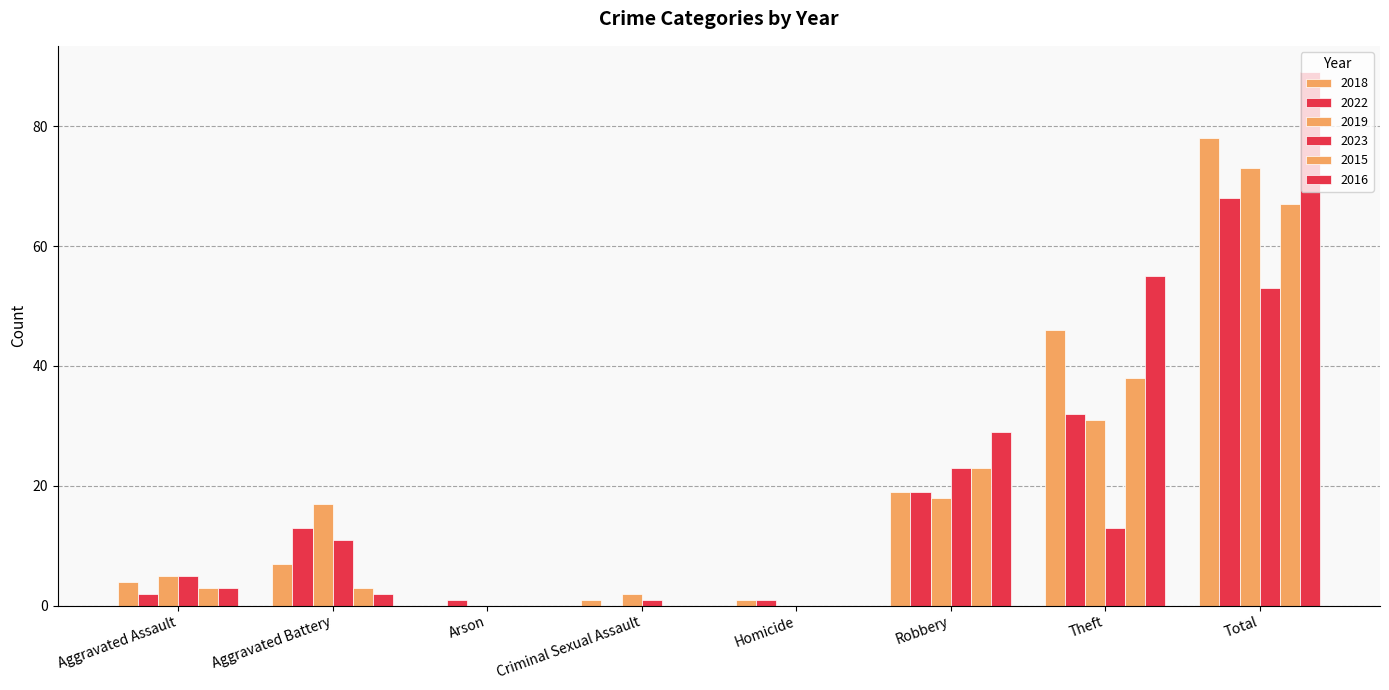

What is the total value across all series at Total?

428